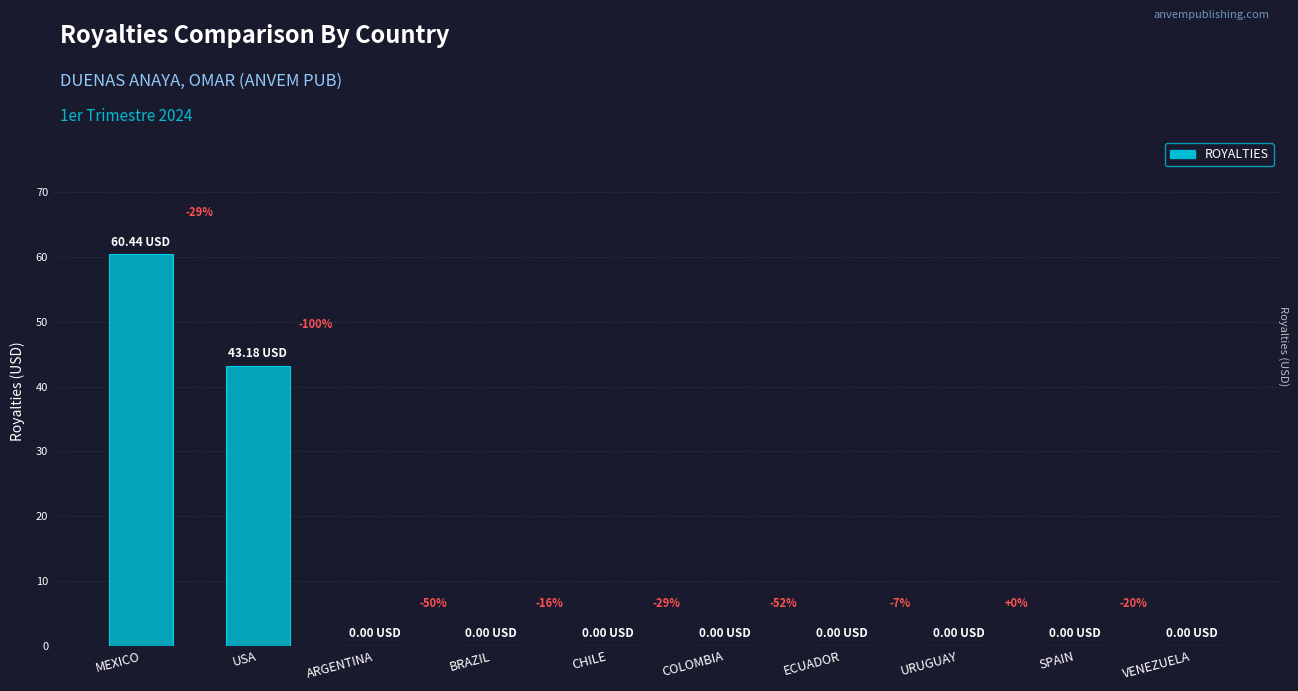

Reading right to left, extract all data points from this chart.

VENEZUELA=0.0	SPAIN=0.0	URUGUAY=0.0	ECUADOR=0.0	COLOMBIA=0.0	CHILE=0.0	BRAZIL=0.0	ARGENTINA=0.0	USA=43.2	MEXICO=60.4